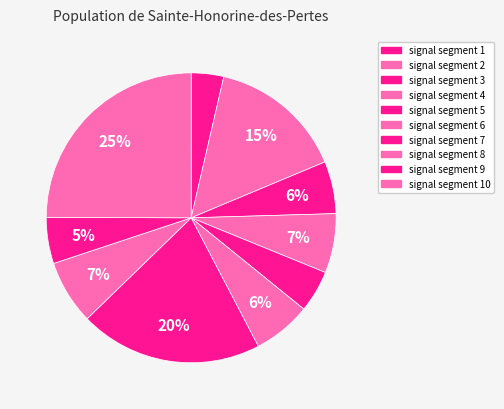

To the nearest percent, what is the difference between the largest and smallest slice percentages?

21%